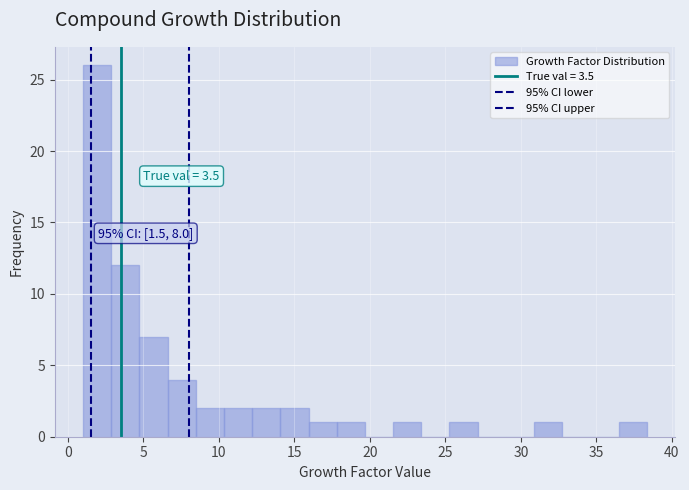

Read against the x-axis, roughly where is the centre of the tallest bar?

2.0